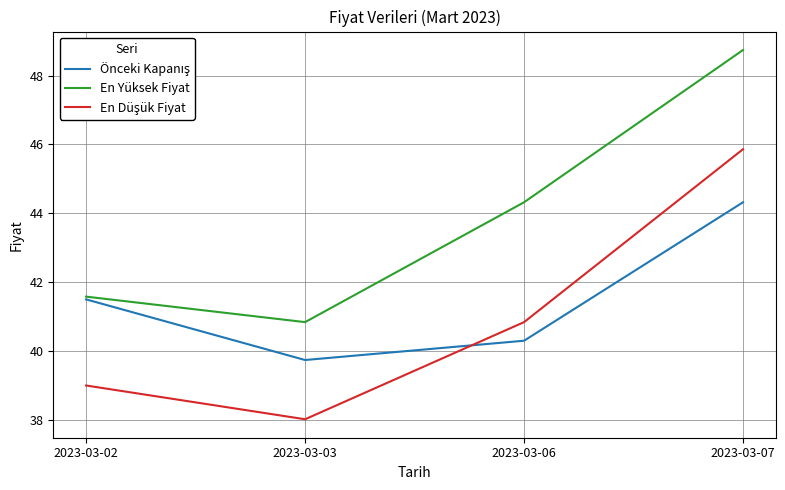

What is the sum of all En Yüksek Fiyat values?

175.5